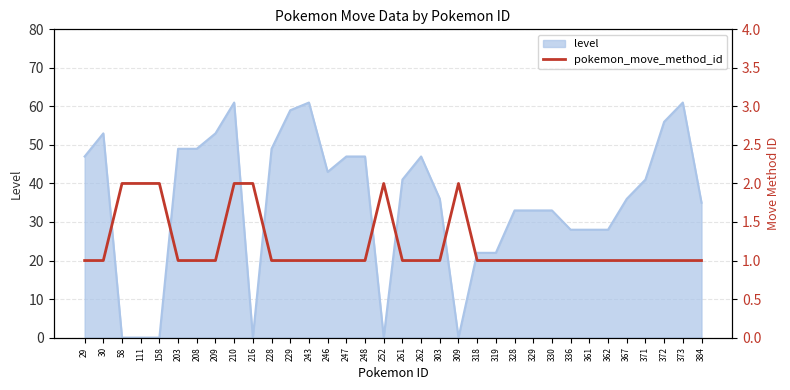

The level series shows 49 at 208. True or false?

True